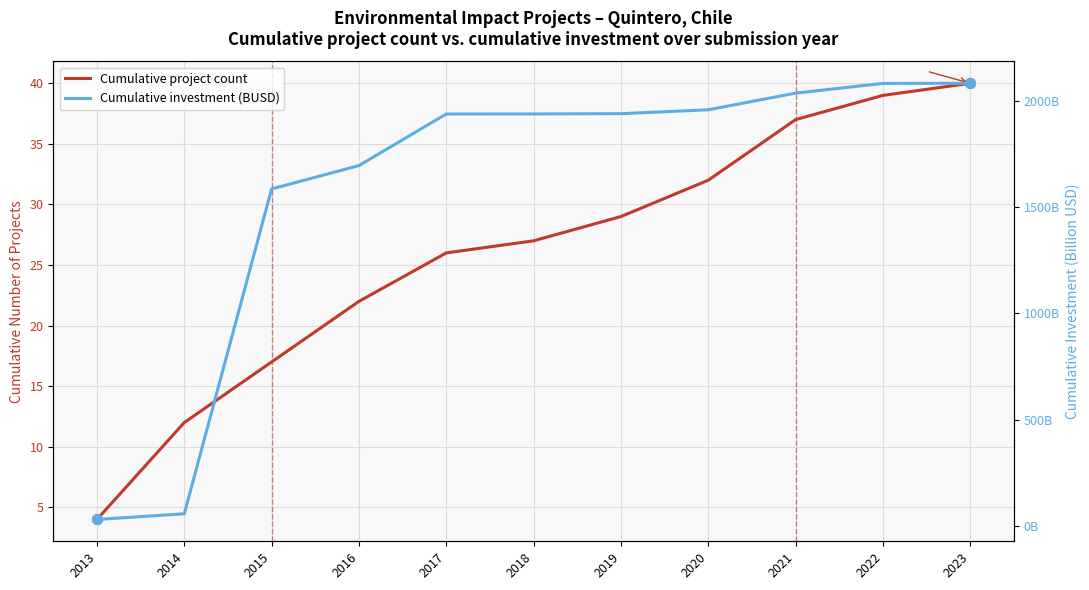

What is the total value across all series at 2014?

68.2